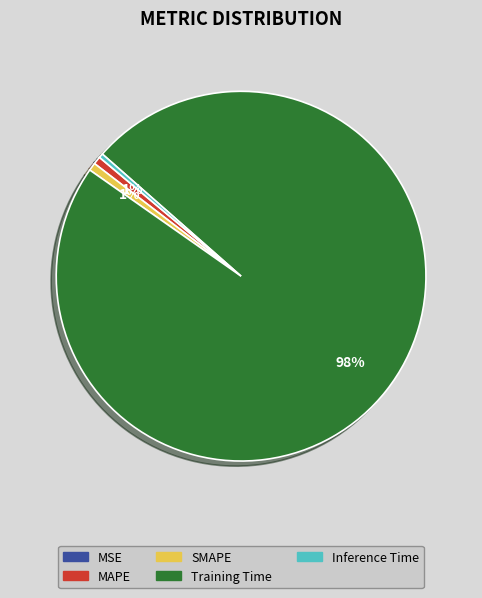

Which category has the biggest portion of the pie?

Training Time